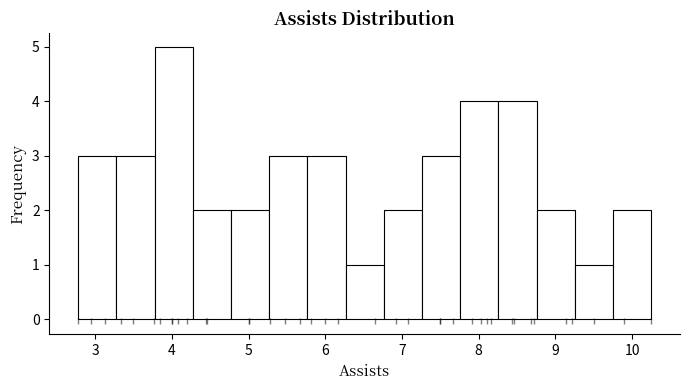

Reading left to right, list every bar in this chart as the range it spans on the x-axis followed by its height. Neither the bar edges nor the heights are printed on the chart, so give them approximately, as read against the axes.

2.8 to 3.3: 3
3.3 to 3.8: 3
3.8 to 4.3: 5
4.3 to 4.8: 2
4.8 to 5.3: 2
5.3 to 5.8: 3
5.8 to 6.3: 3
6.3 to 6.8: 1
6.8 to 7.3: 2
7.3 to 7.8: 3
7.8 to 8.3: 4
8.3 to 8.8: 4
8.8 to 9.3: 2
9.3 to 9.8: 1
9.8 to 10.3: 2